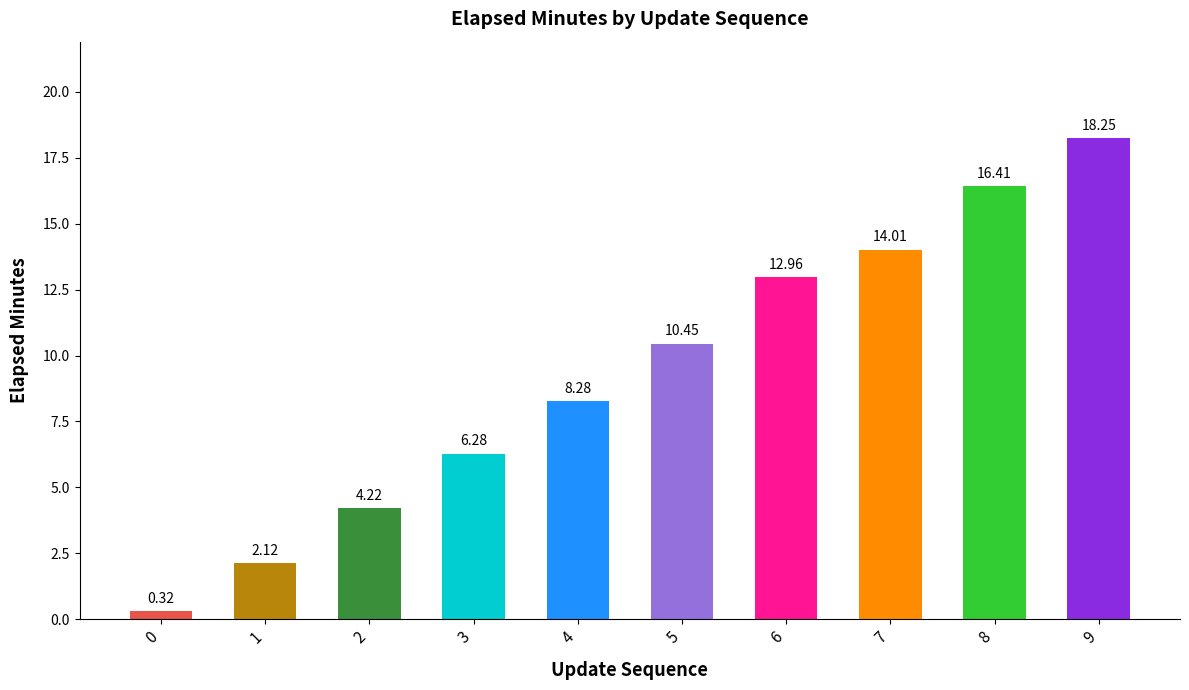

Which has a higher value, 7 or 8?

8